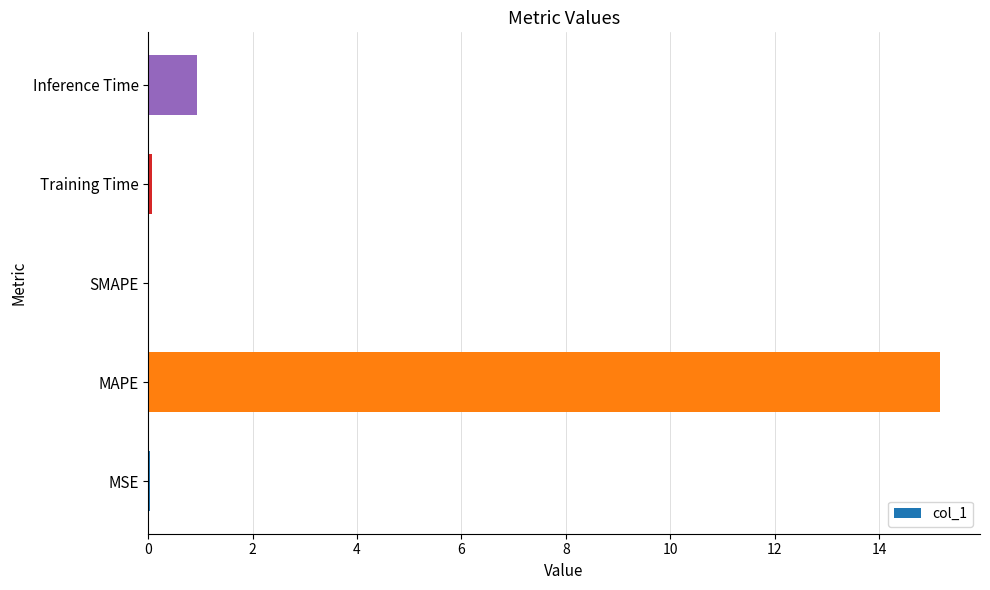

What is the sum of the values at Inference Time and SMAPE?

0.9